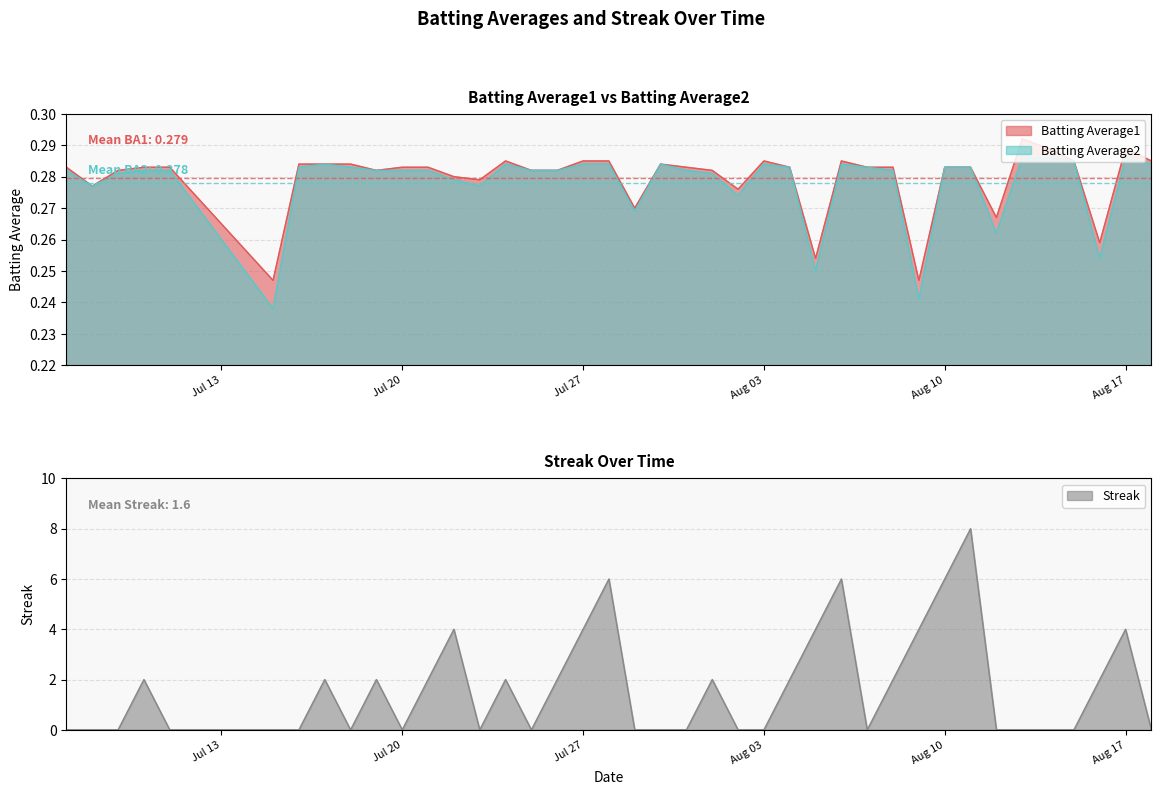

Is it true that Streak equals 0 at Jul 20?

True